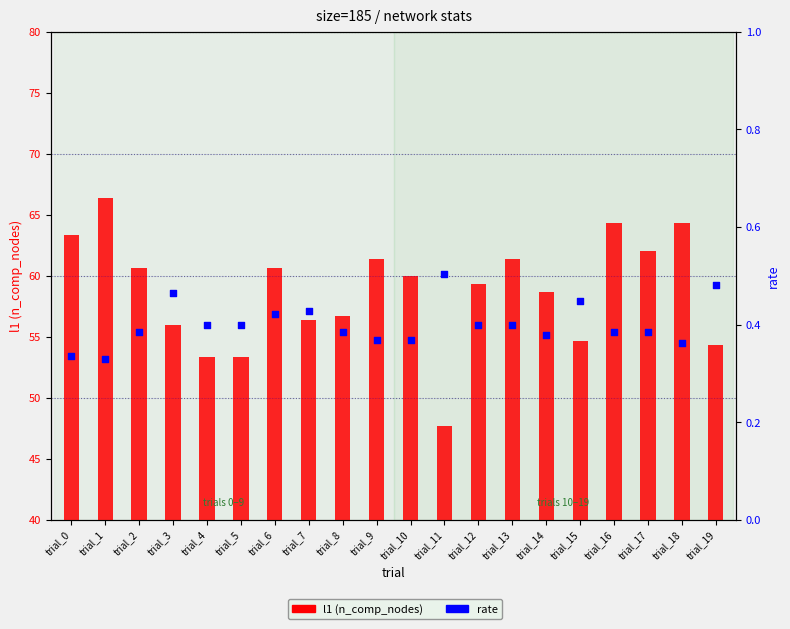

Which series has the largest Y range (max minus min)?

l1 (n_comp_nodes)